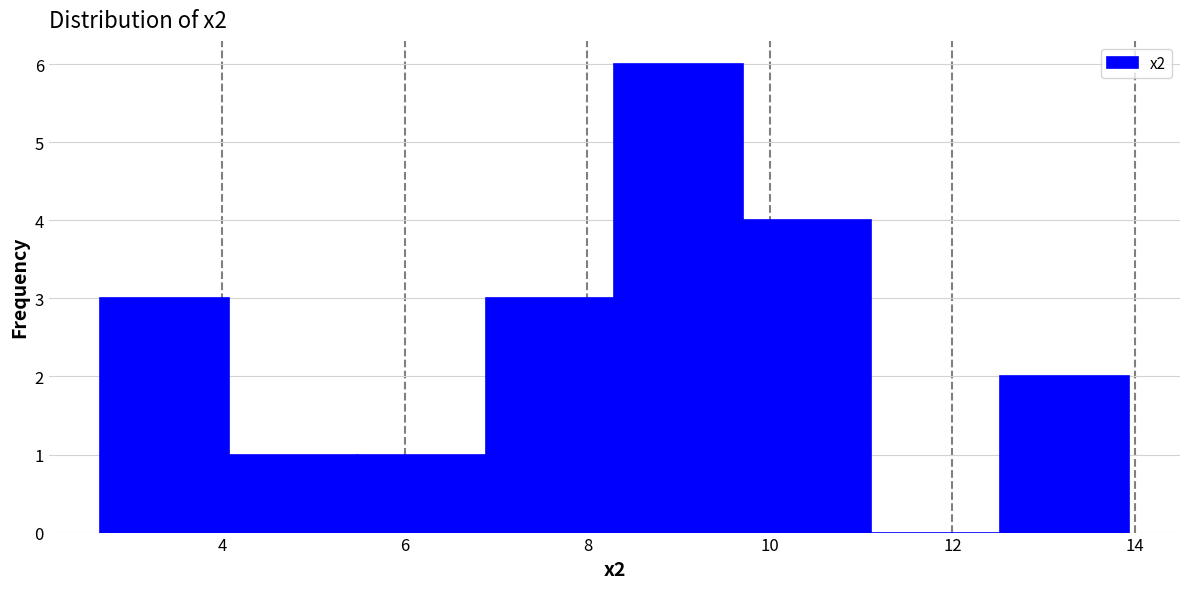

Over which range of the x-axis is the bar tallest?

8.2 to 9.8